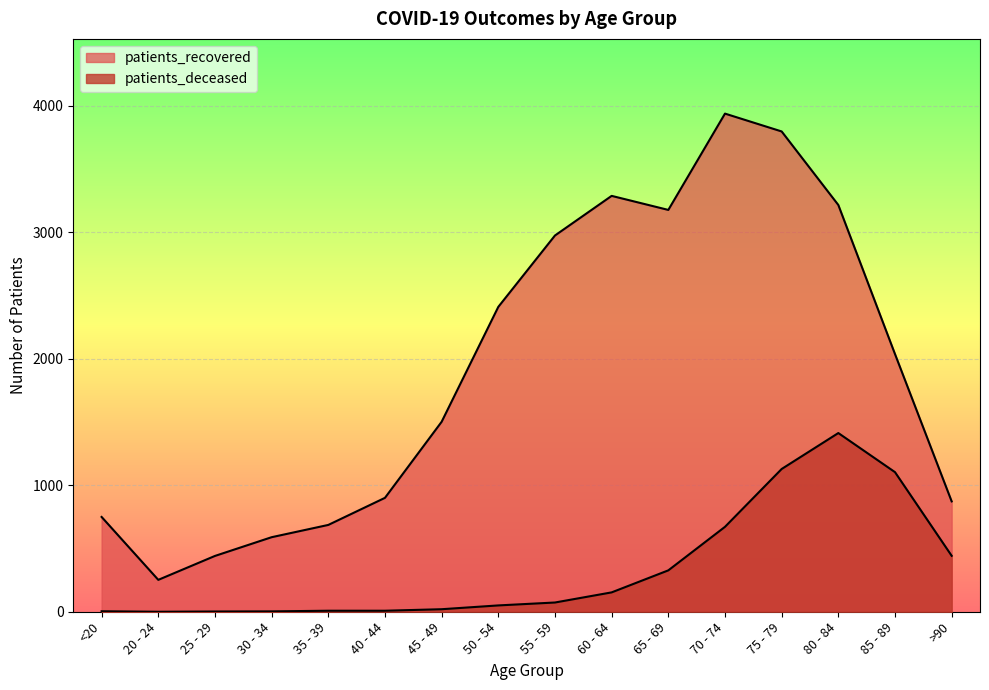

How many lines are shown in the chart?

2